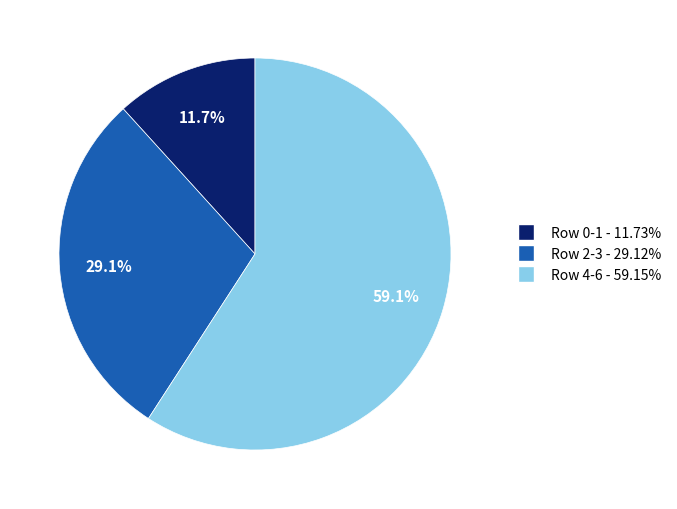

Is there any slice that represents more than half of the pie?

Yes